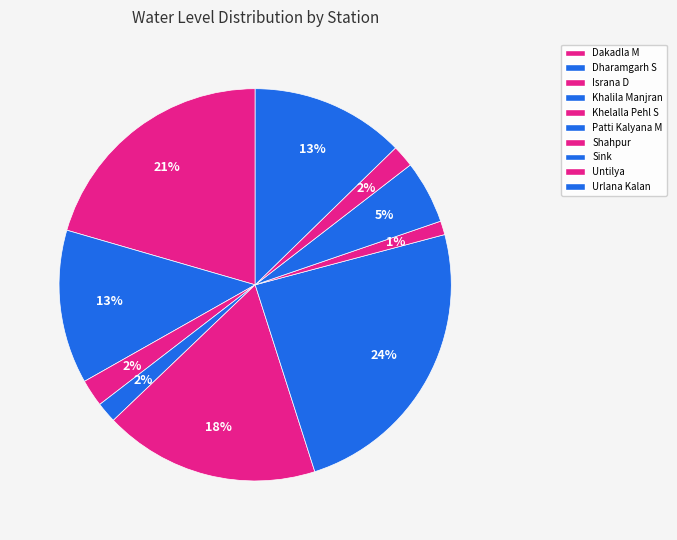

What percentage is the Dakadla M slice, to the nearest percent?

21%